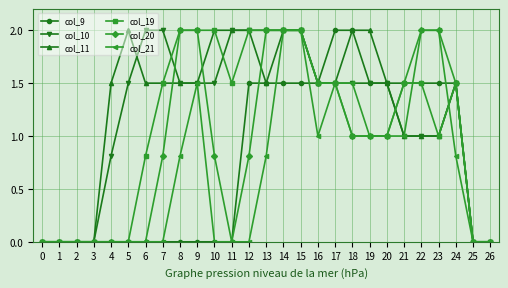

What is the maximum value for col_21?

2.0